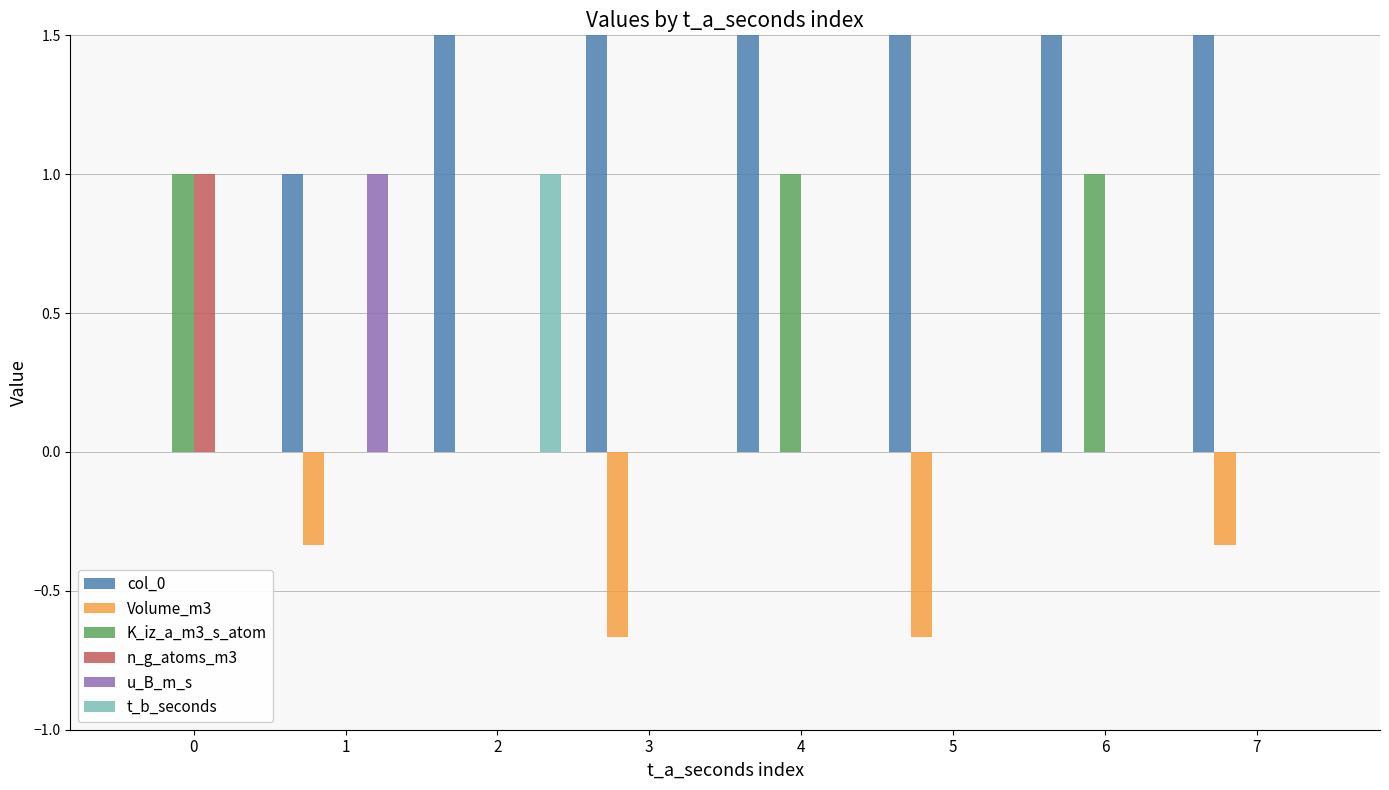

True or false: Volume_m3 has a value of -0.3 at 7.

True